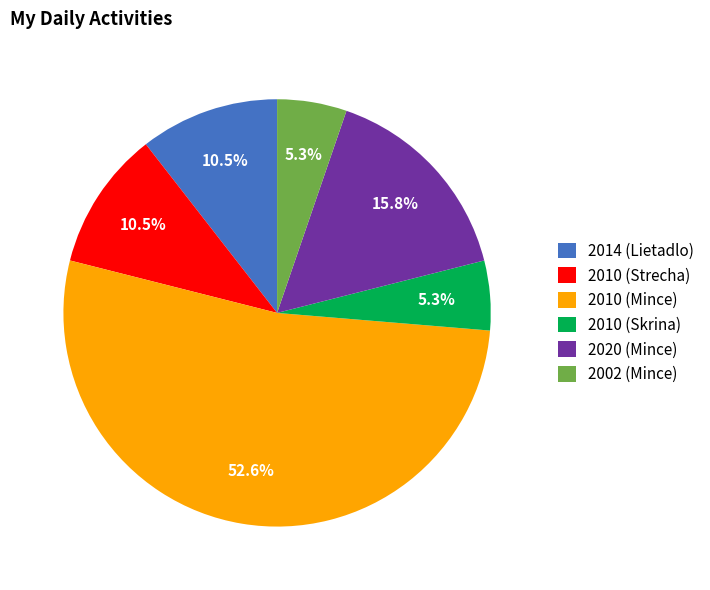

Is the sum of 2002 (Mince) and 2020 (Mince) greater than half?

No